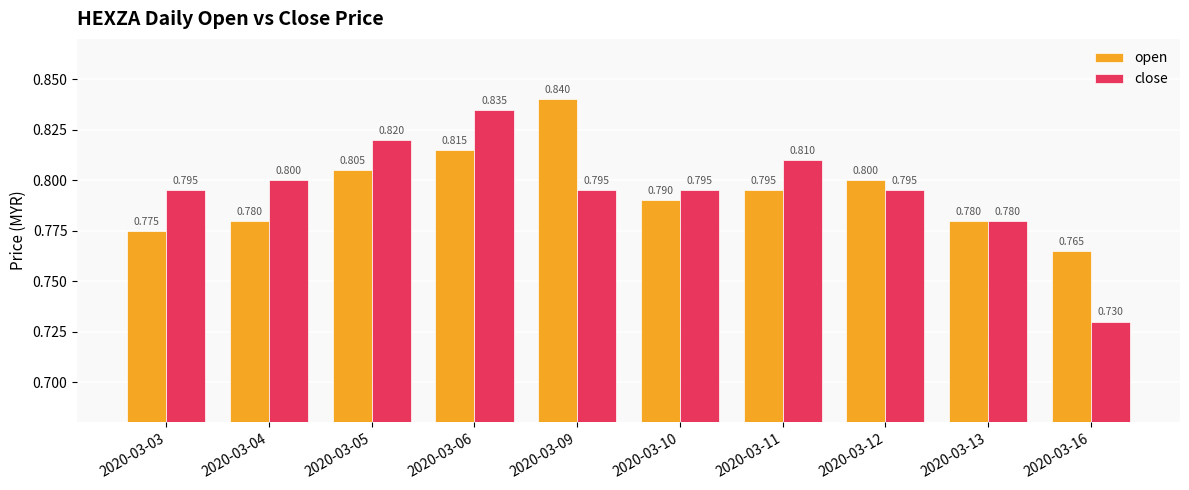

How many bars are there in each group?

2